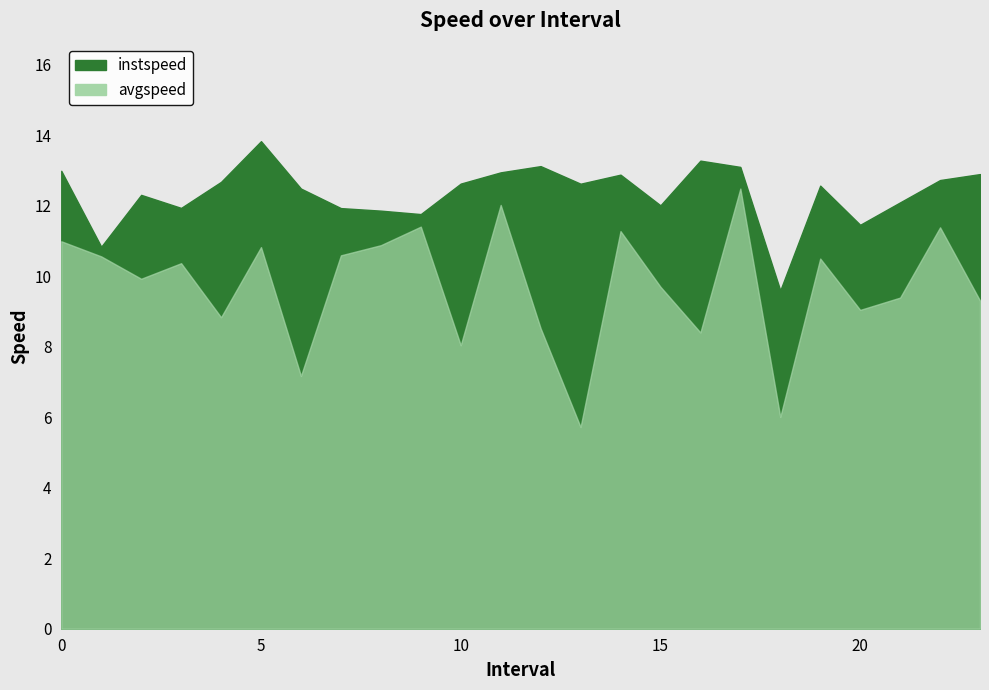

How many data points in instspeed are less than 12?

7